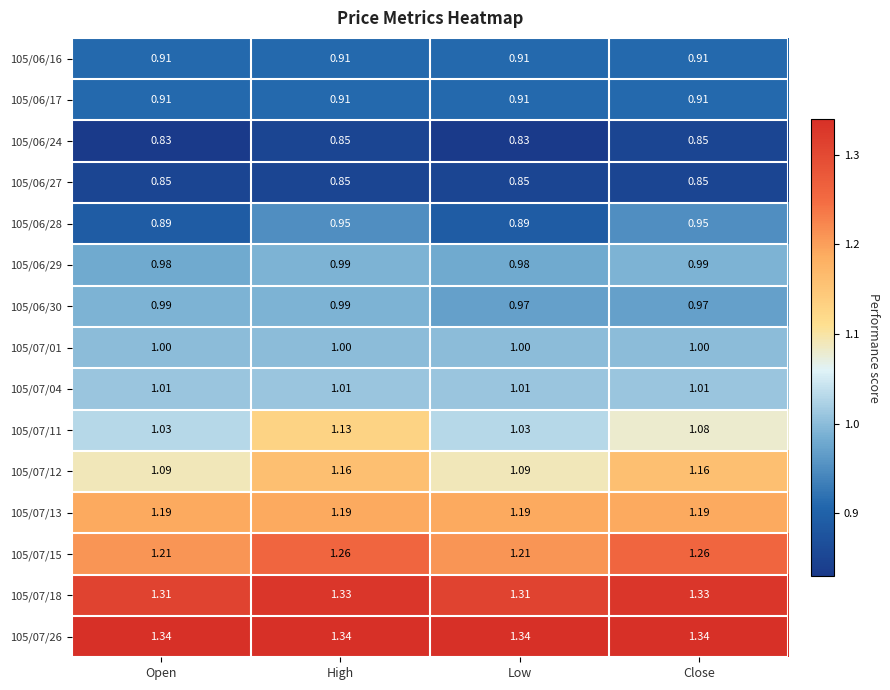

At which category is the sum across all series the highest?

High